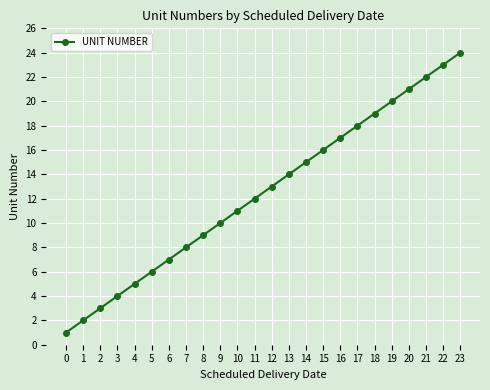

Count the number of data series in this chart.

1